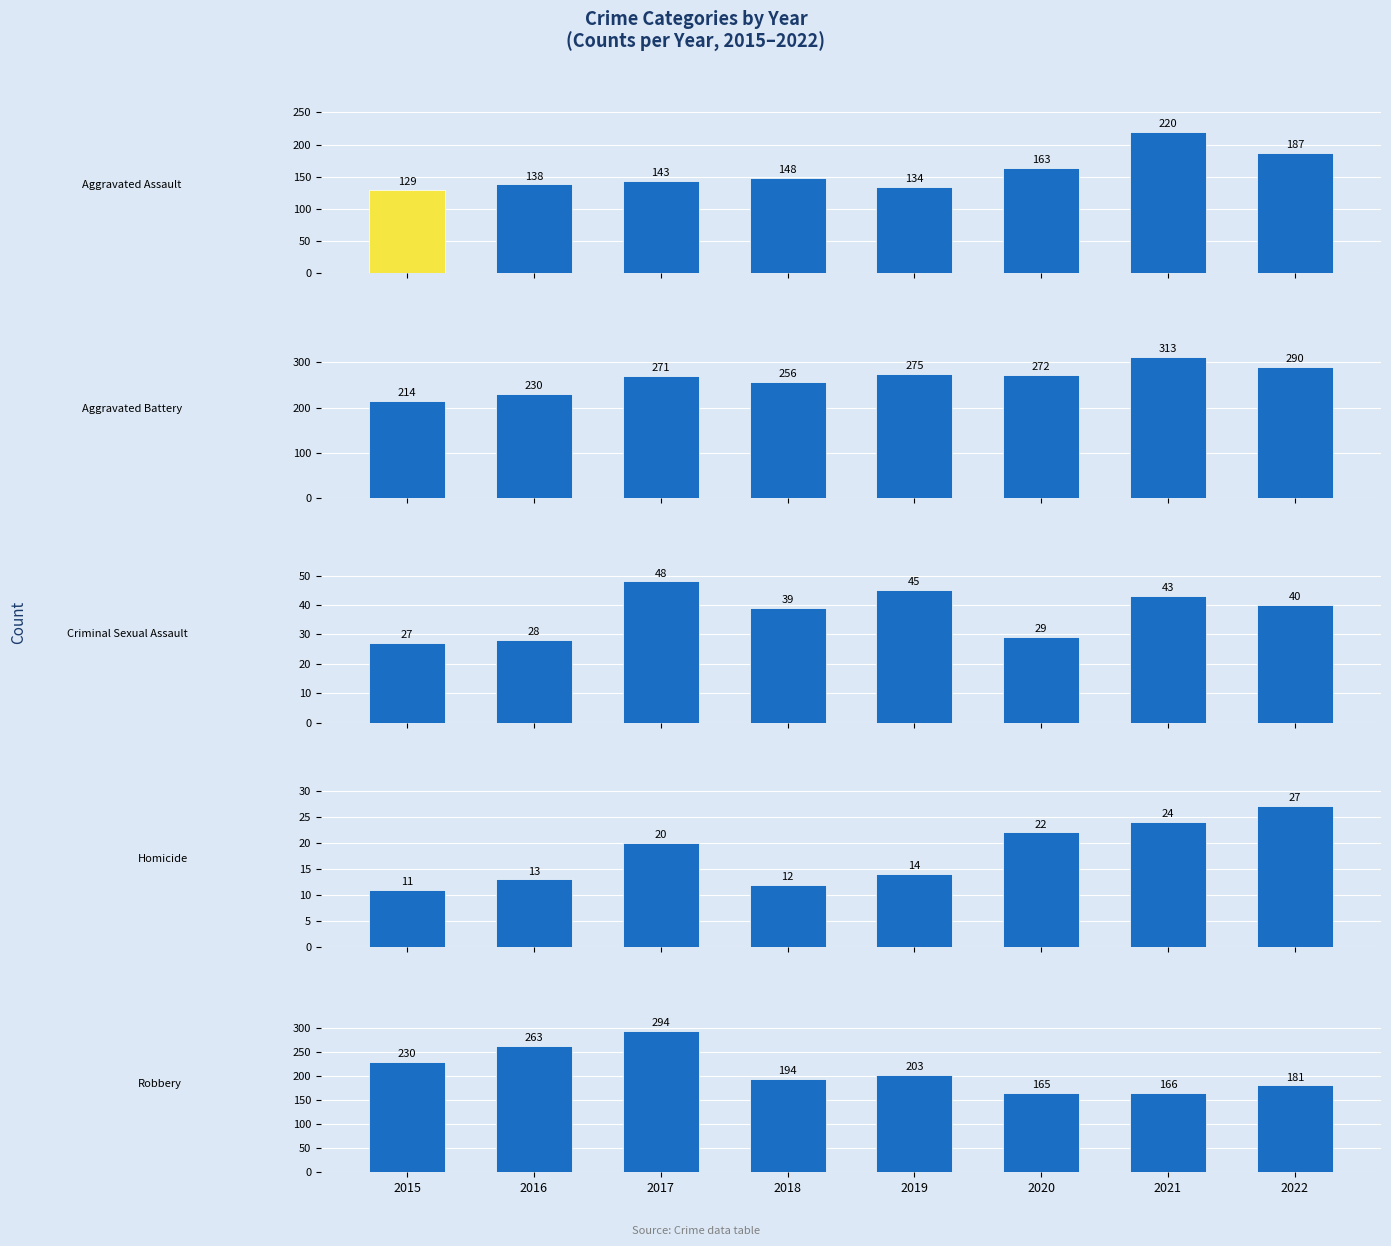

Are the bars grouped side by side (vs. stacked)?

Yes